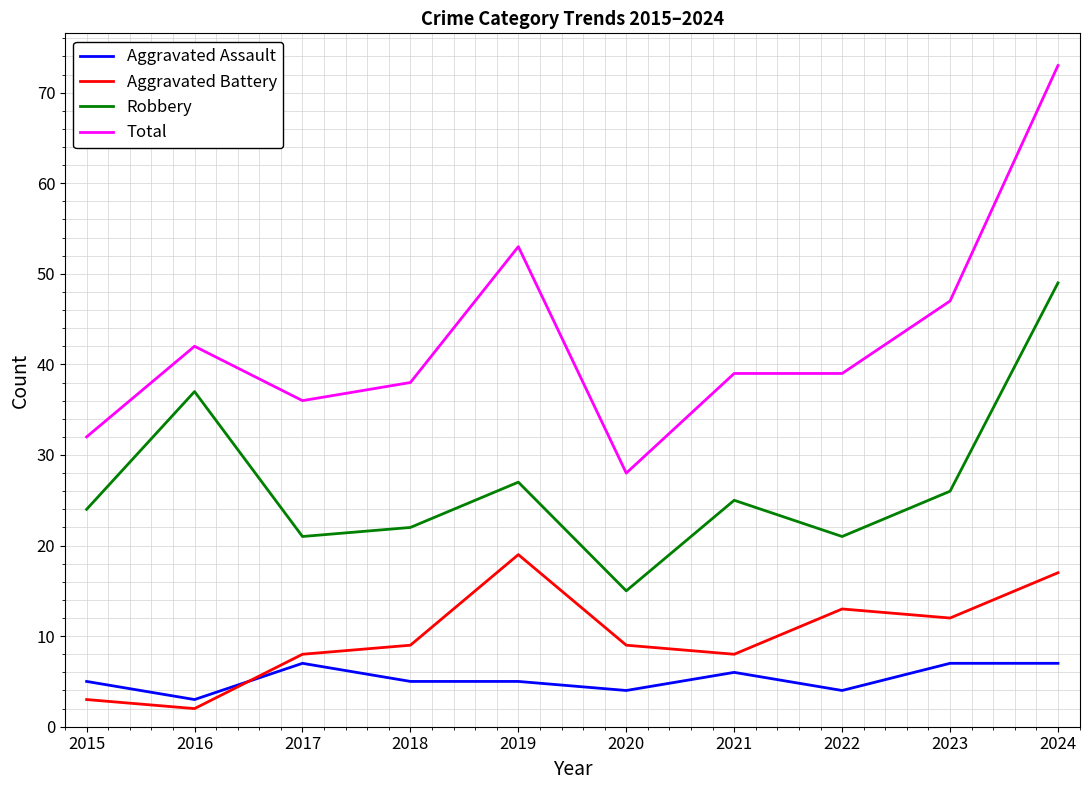

Between 2015 and 2024, which series saw the biggest shift?

Total